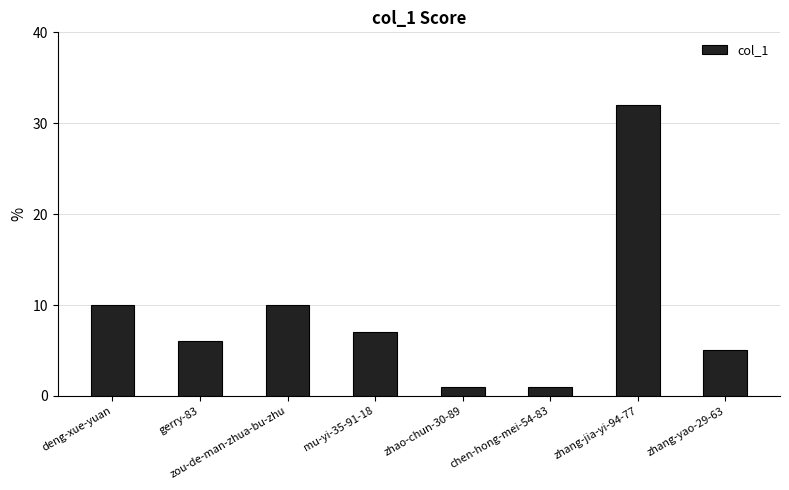

How many values are below 7?

4